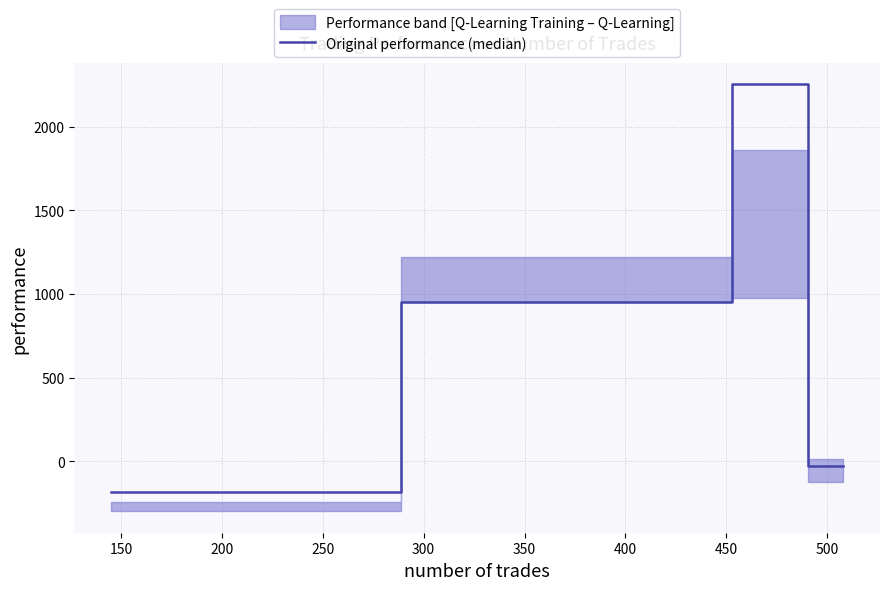

What is the value of the 2nd point from the left?

950.0